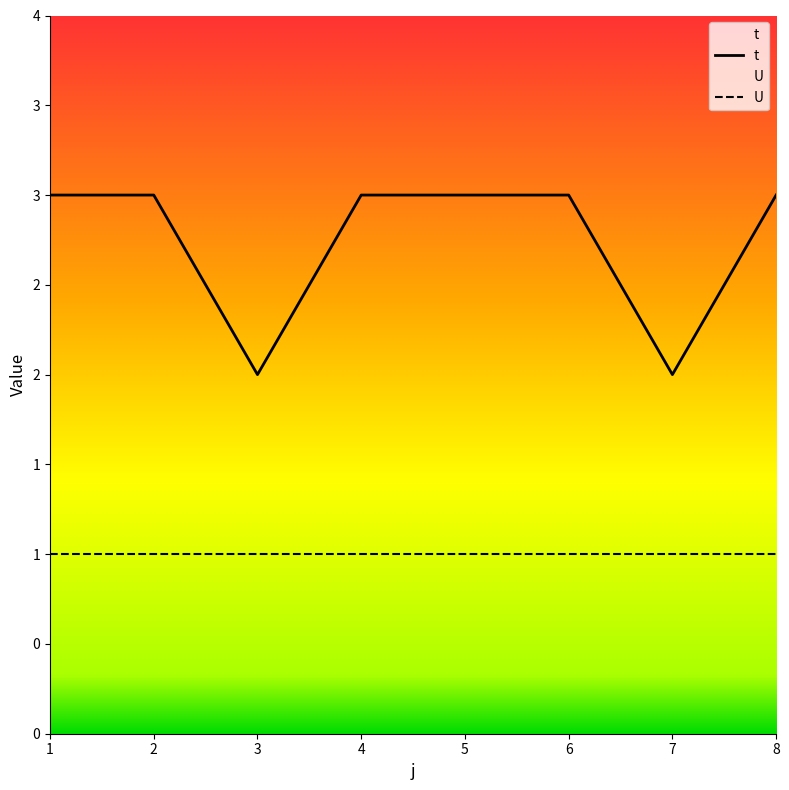

List the labels in order of value, smallest first.

3, 7, 1, 2, 4, 5, 6, 8